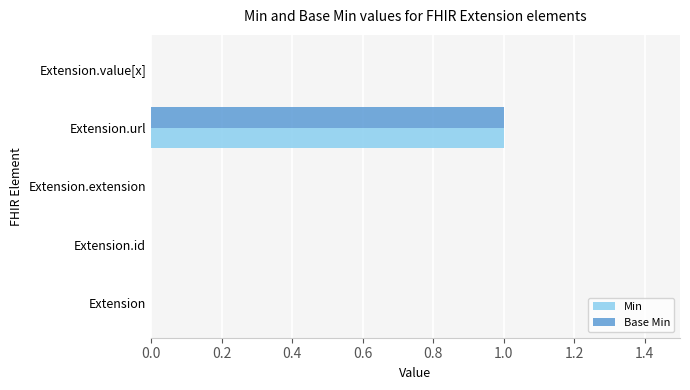

Which category has the highest value across all series?

Extension.url